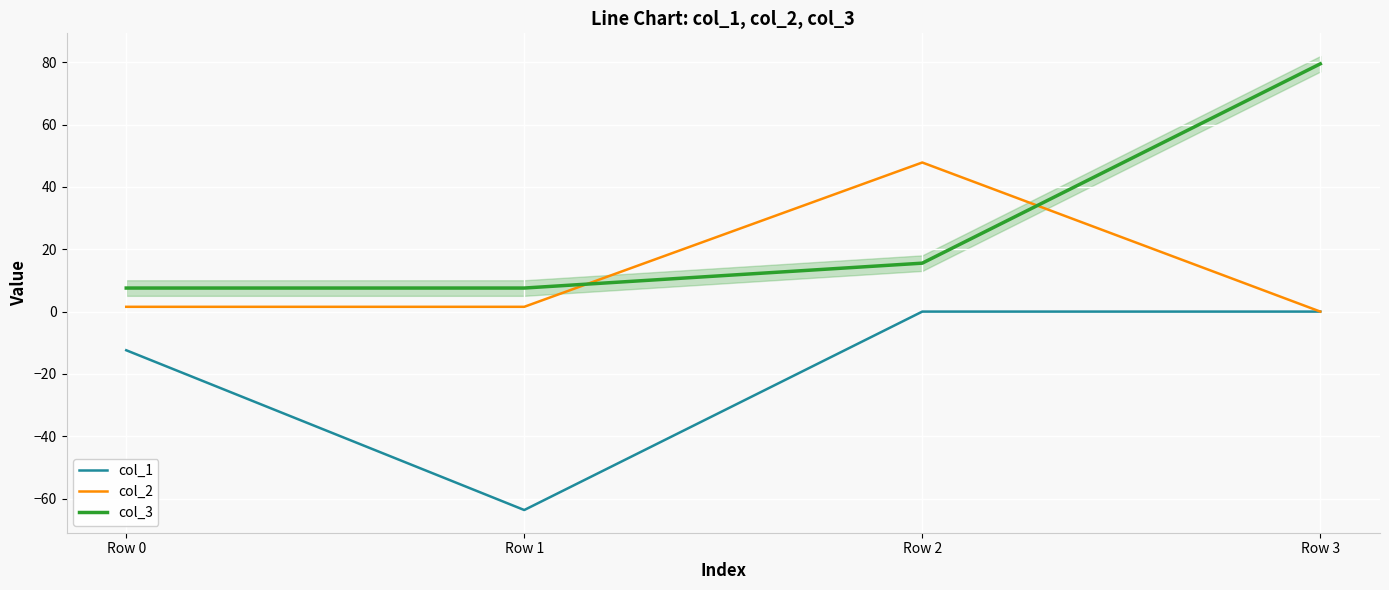

What is the difference between the highest and lowest values at Row 3?

79.5